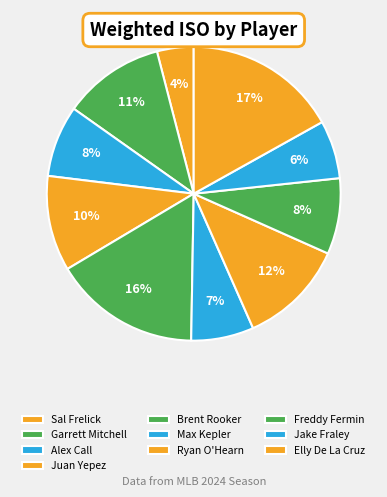

Is there a majority slice in this chart?

No